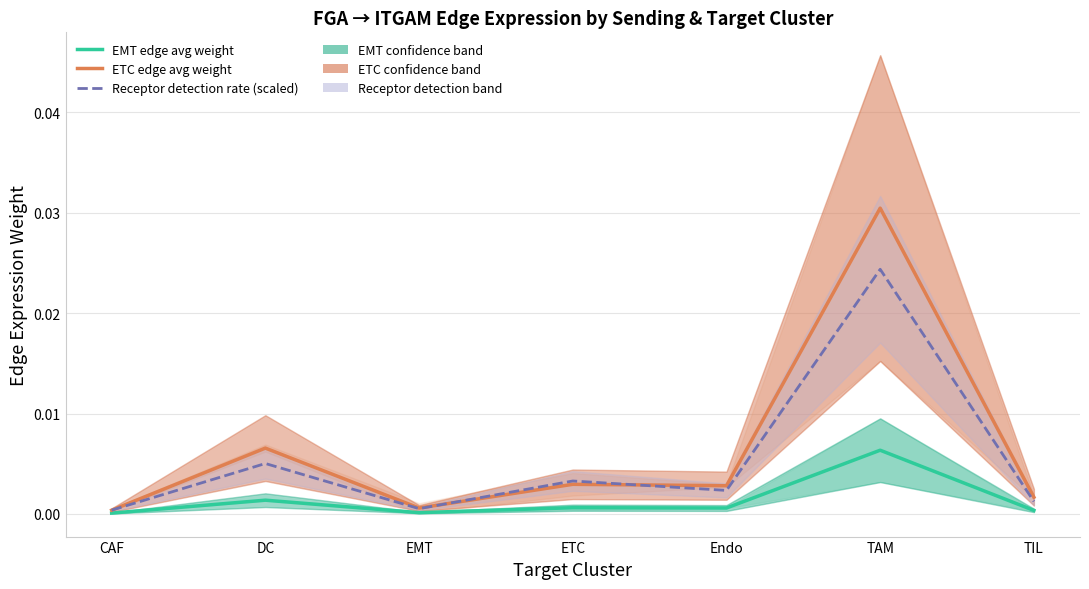

In ETC edge avg weight, how many points are higher than both neighbors (excluding endpoints)?

3